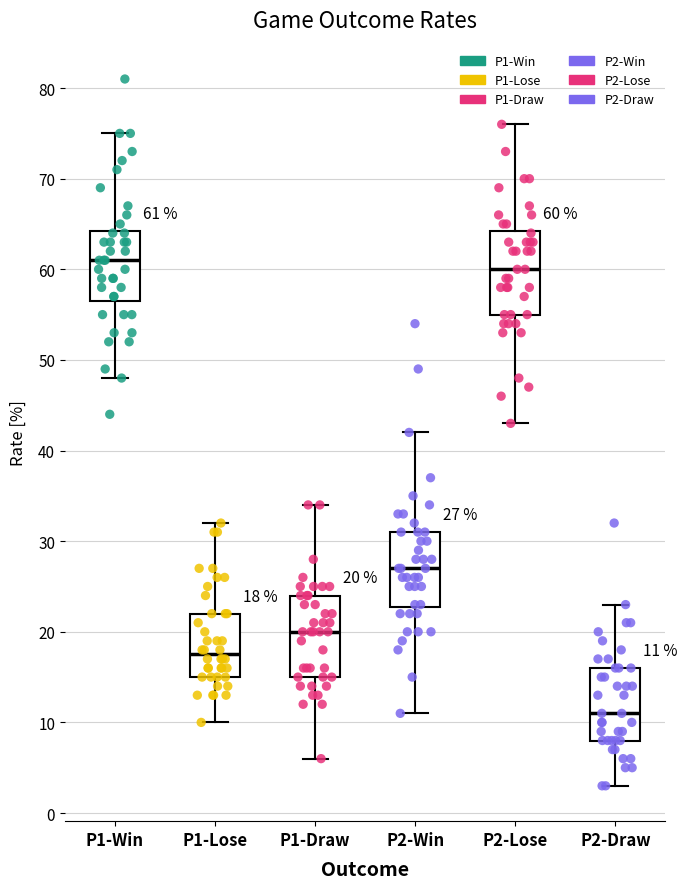

Which box's median line is the lowest?

P2-Draw